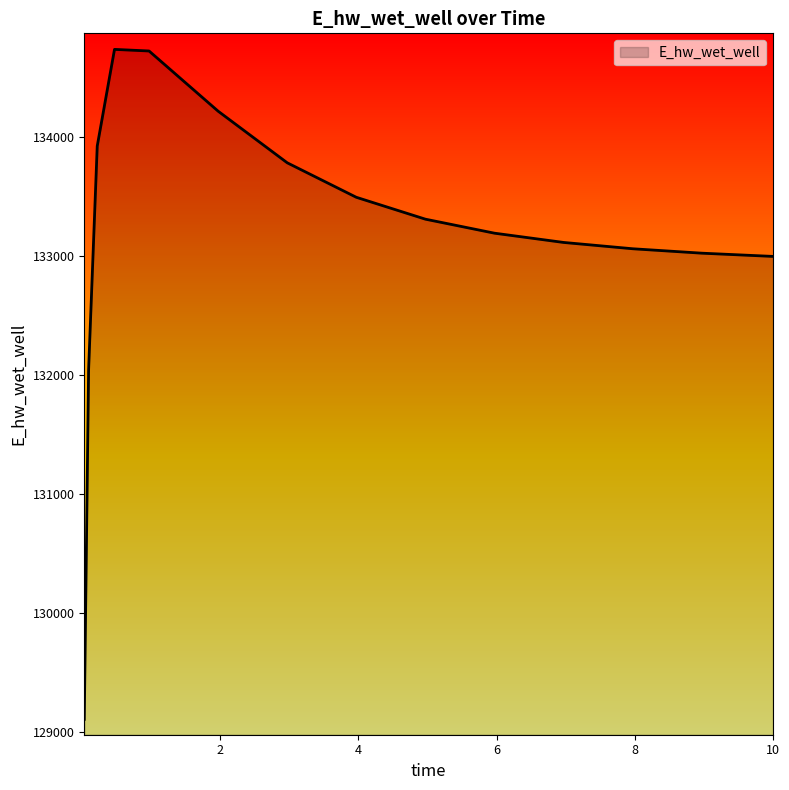

What is the maximum value shown in the chart?

134733.4